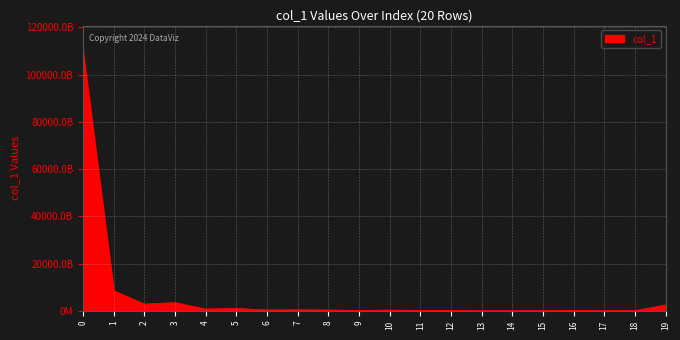

Rank the categories by value from highest to lowest.

0, 1, 3, 2, 19, 5, 4, 7, 8, 6, 10, 11, 9, 12, 18, 16, 15, 14, 17, 13